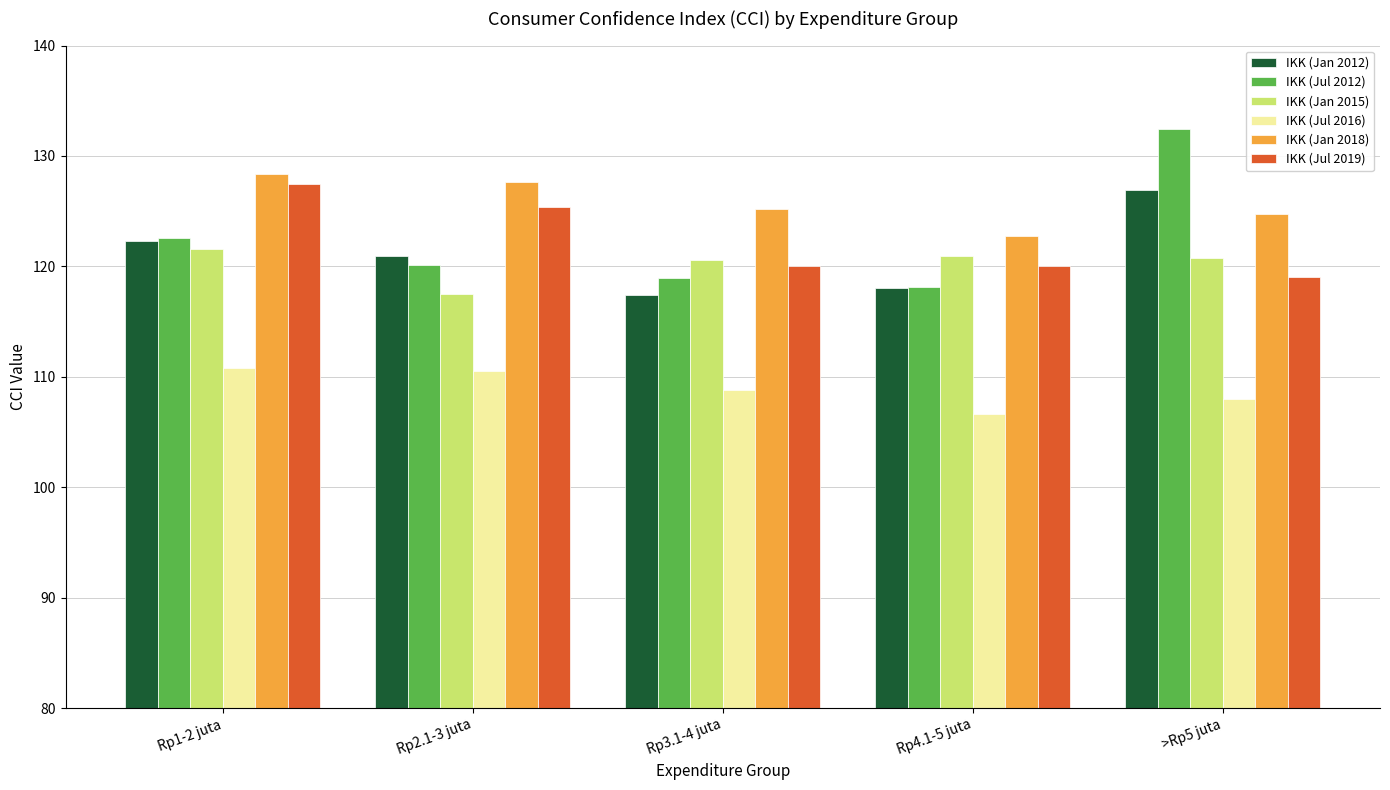

What is the difference between the second highest and minimum values in the IKK (Jan 2015) series?

3.4